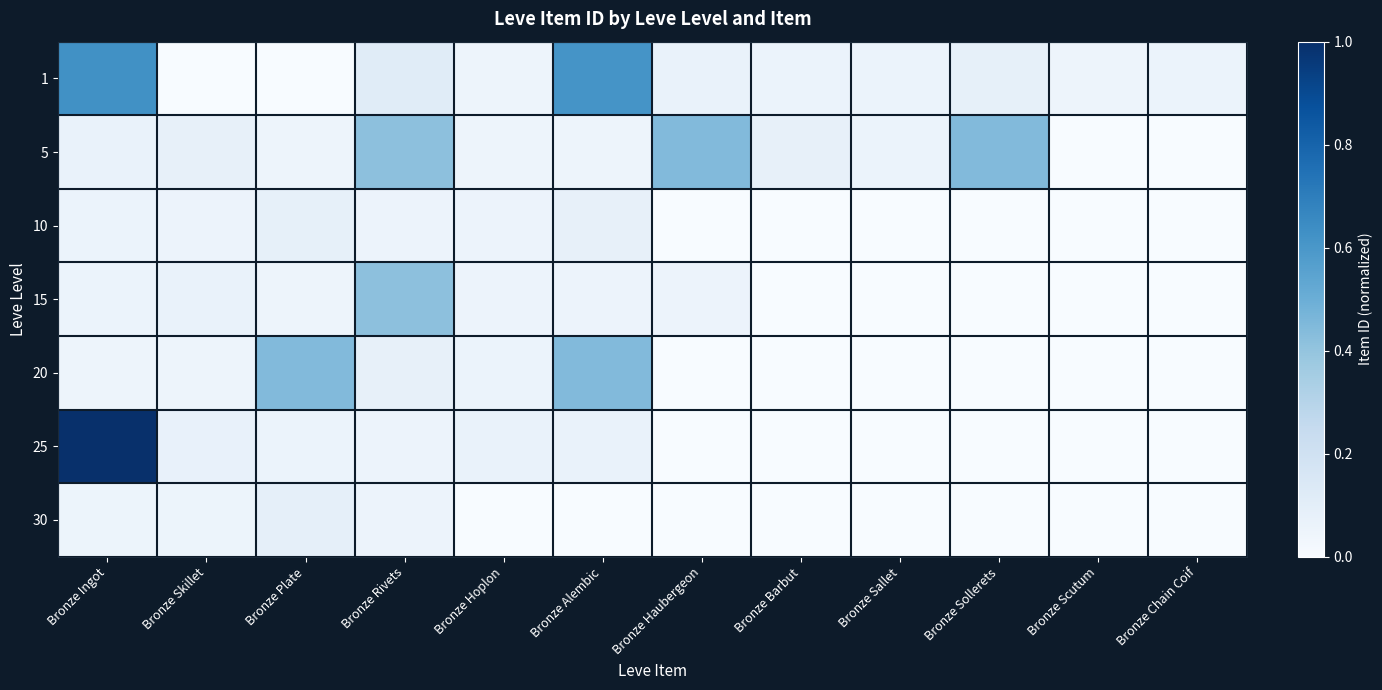

Rank the series by their maximum value, from lowest to highest.

10, 30, 15, 5, 20, 1, 25